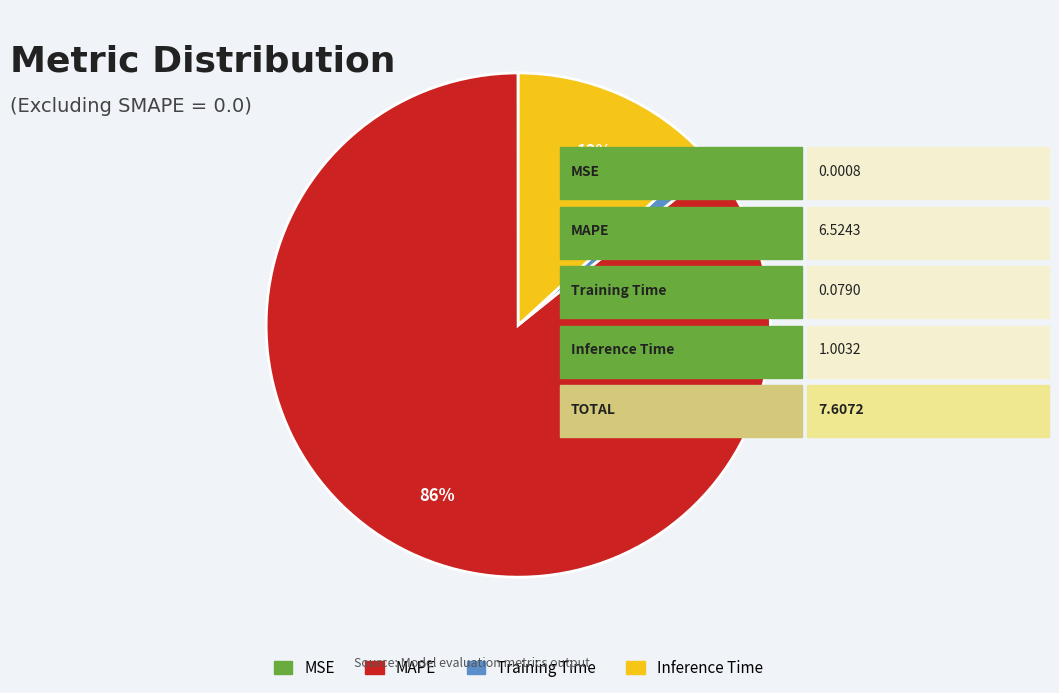

To the nearest percent, what is the average slice percentage?

25%